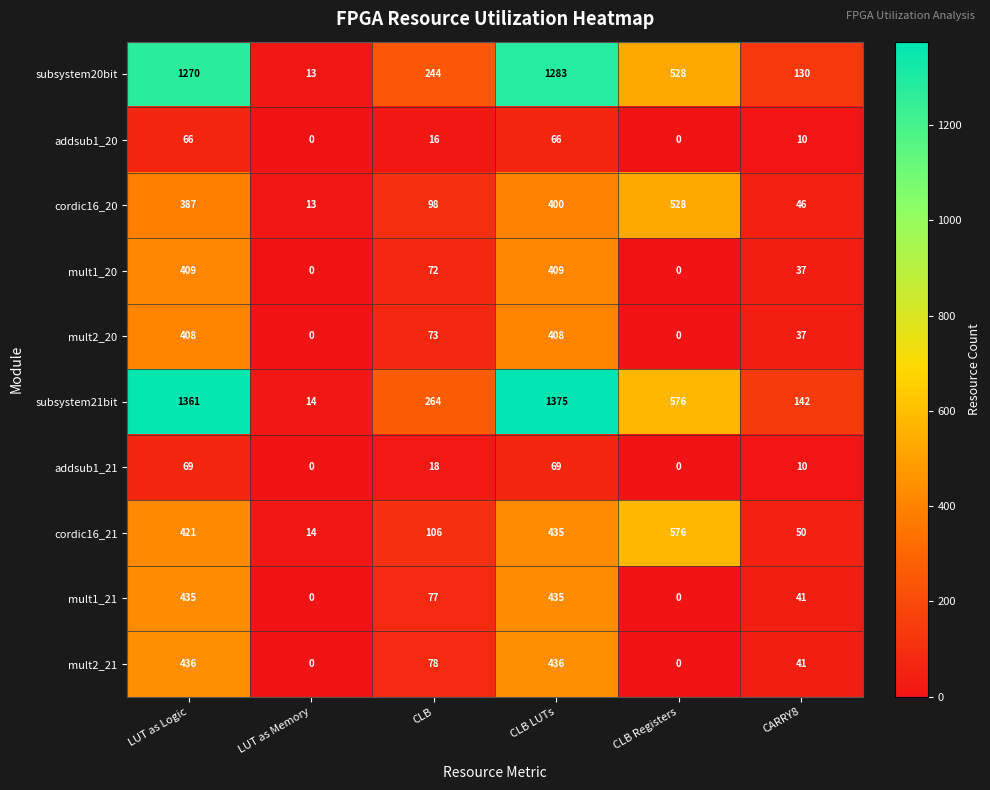

How many categories are shown in the chart?

6